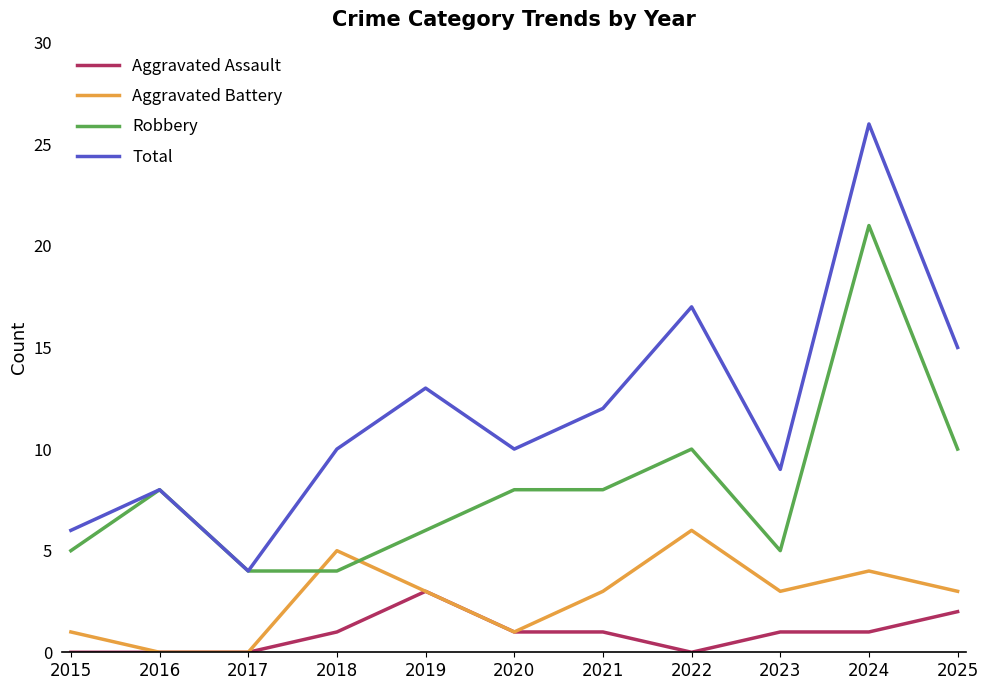

List the series in order of their overall mean, lowest first.

Aggravated Assault, Aggravated Battery, Robbery, Total